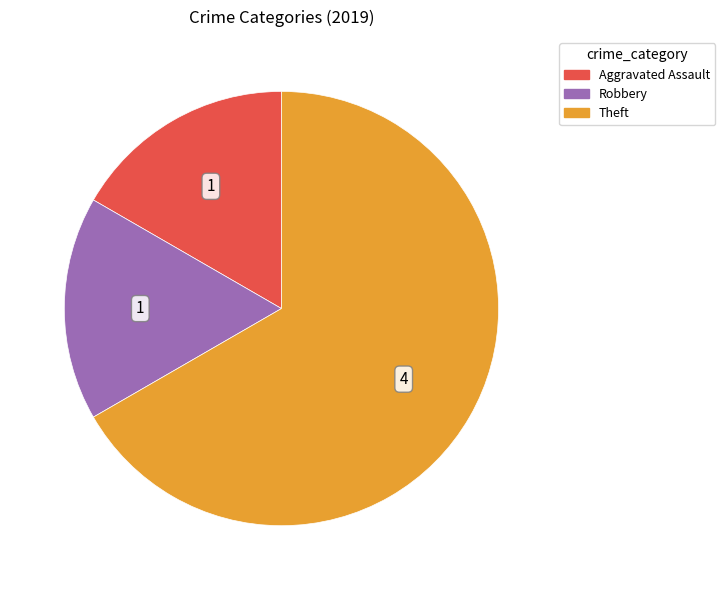

Is there any slice that represents more than half of the pie?

Yes